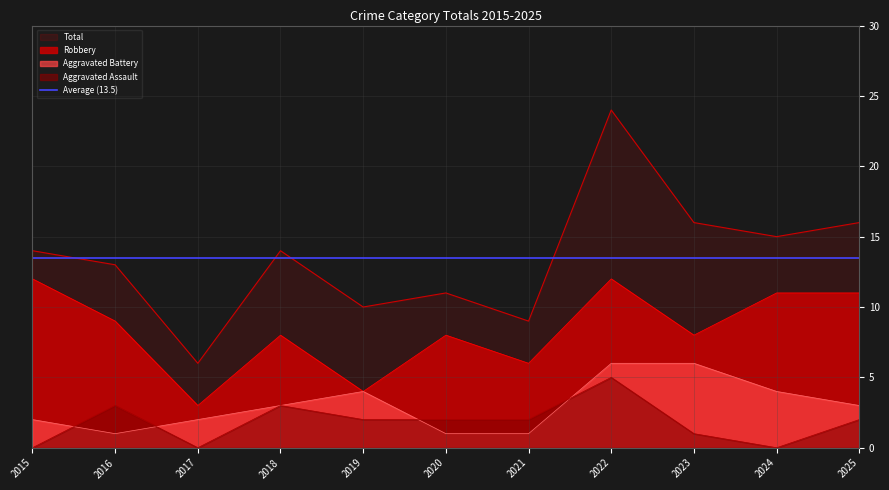

At which label is Aggravated Battery closest to 3?

2018